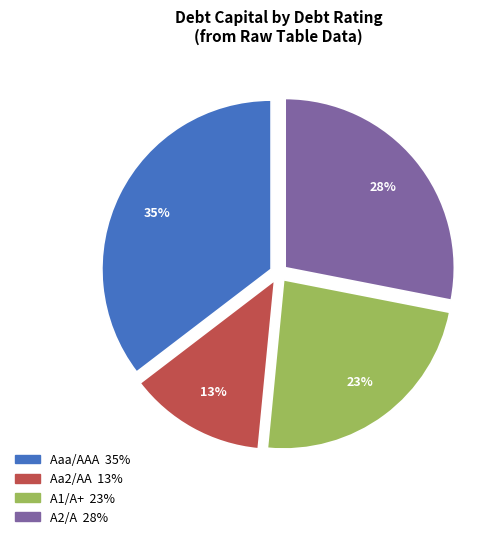

To the nearest percent, what is the difference between the largest and smallest slice percentages?

22%